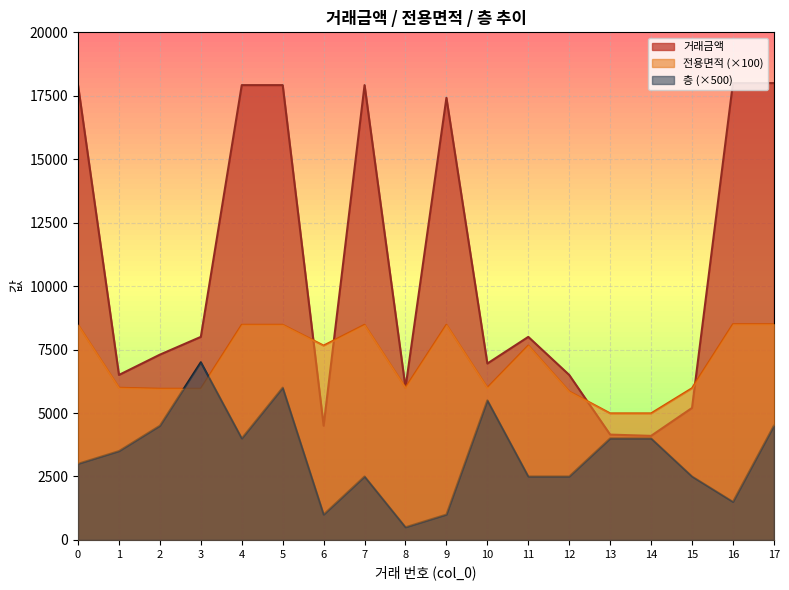

Which series has the widest spread of values?

거래금액